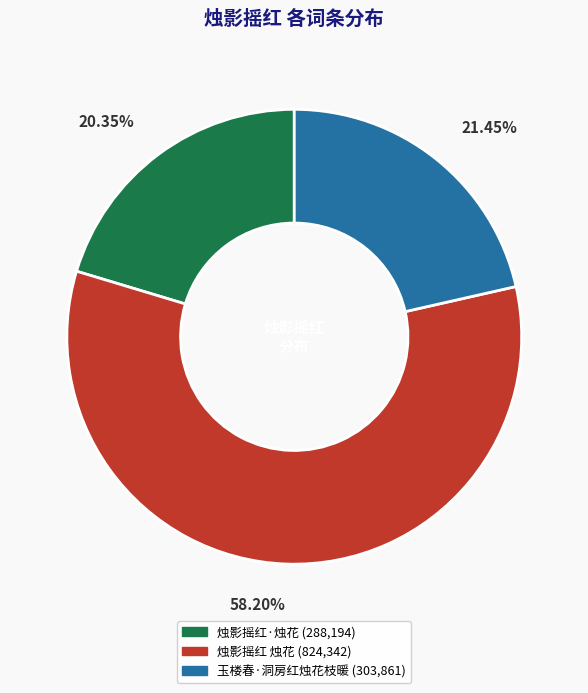

True or false: 玉楼春·洞房红烛花枝暖 accounts for 21% of the total.

True